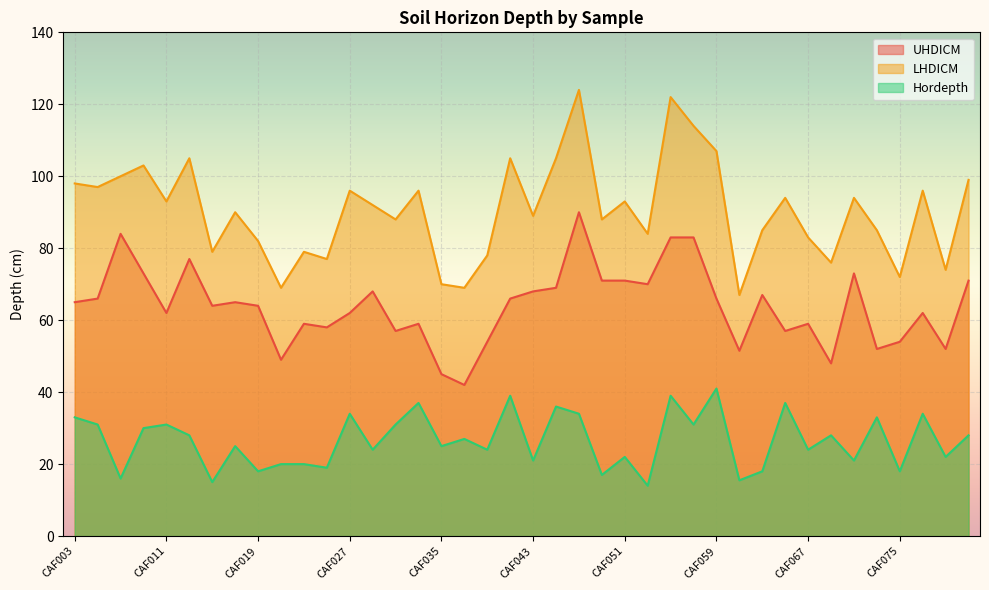

How many interior local valleys does the LHDICM series have?

14